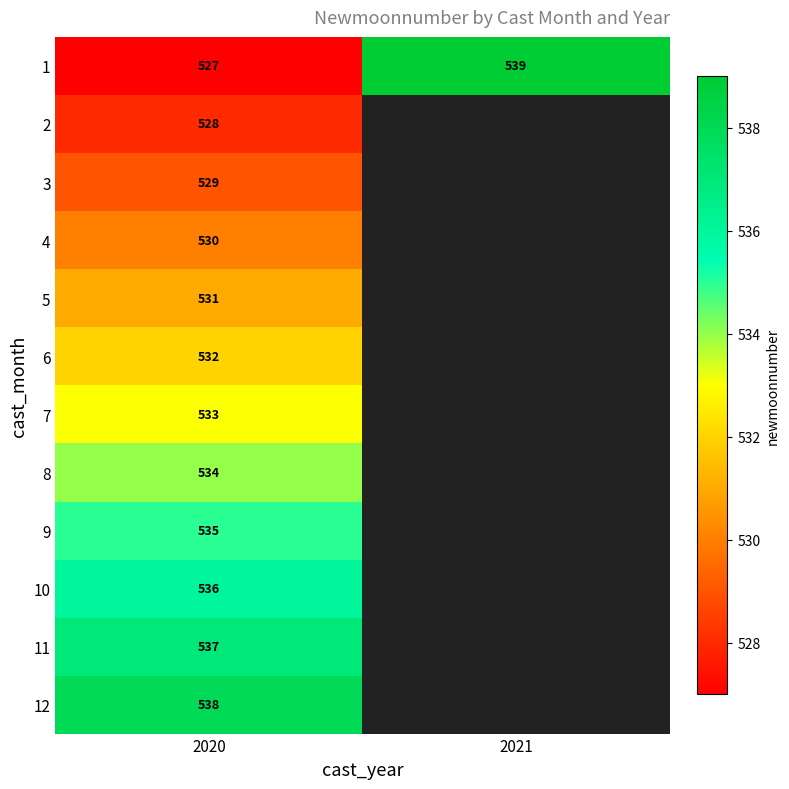

Between 2020 and 2021, which is larger?

2021